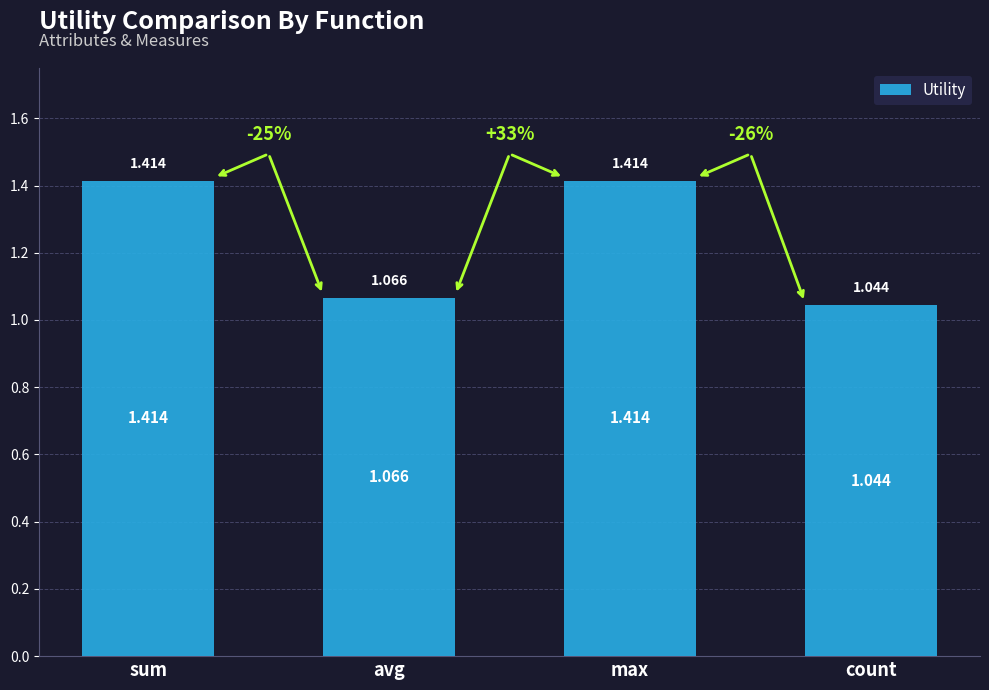

What is the label of the 2nd bar from the left?

avg